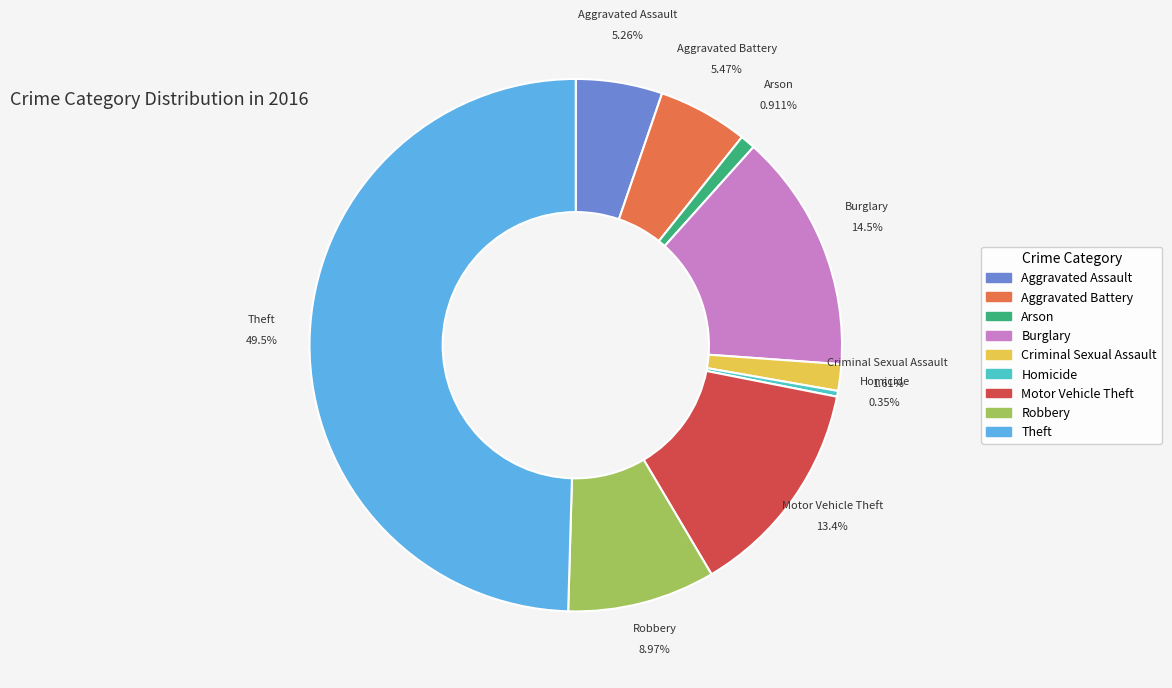

How many segments does this pie chart have?

9